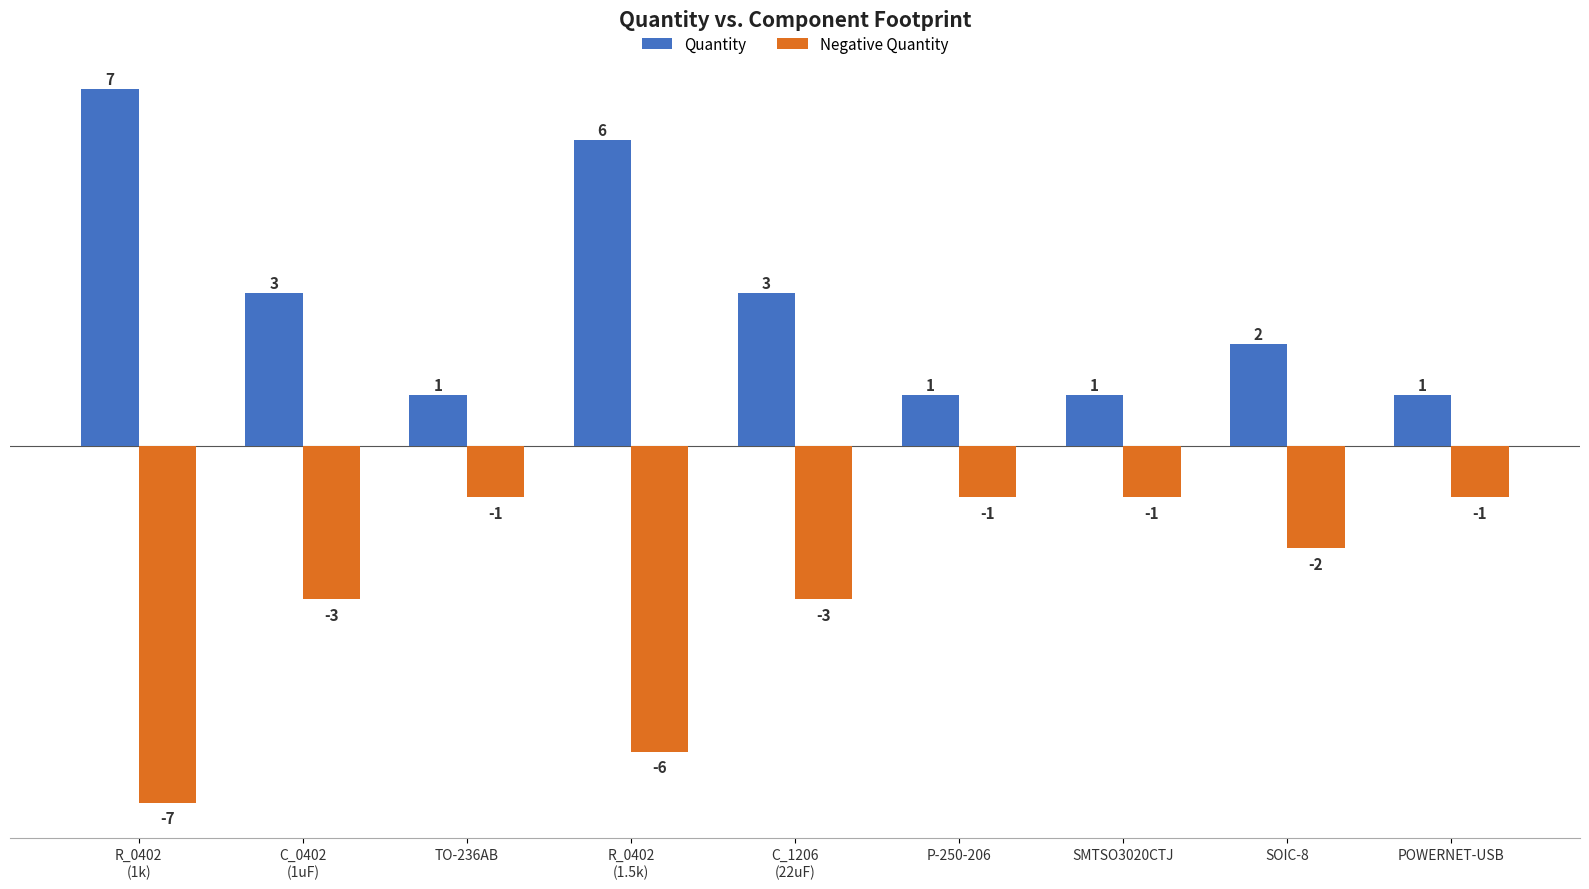

What is the maximum value for Negative Quantity?

-1